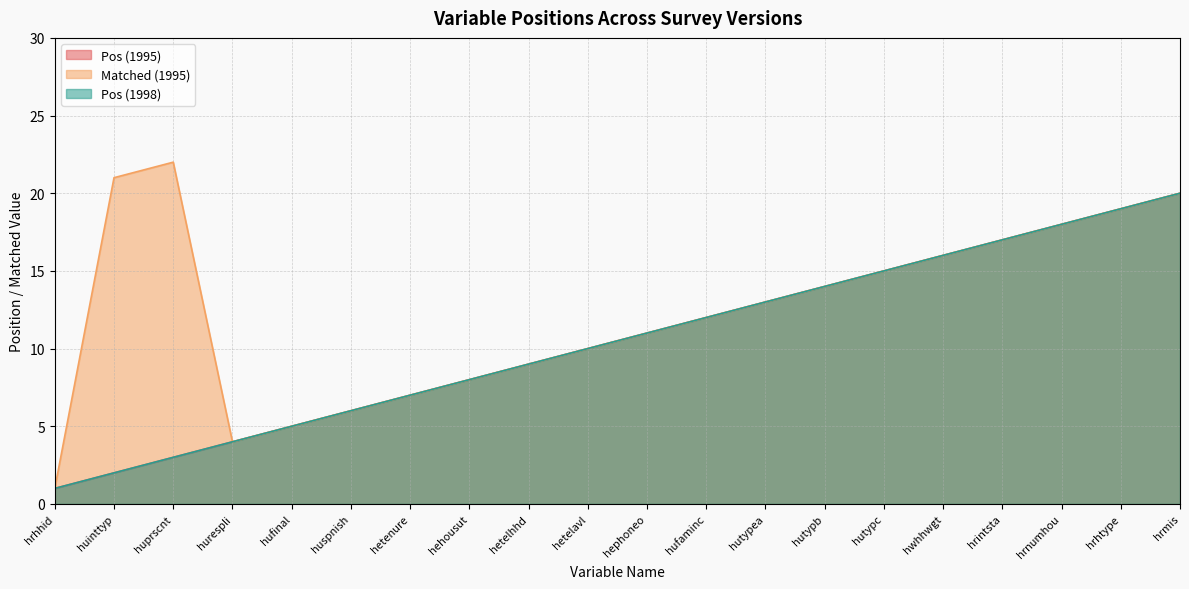

At which label is Pos (1998) closest to 10?

hetelavl